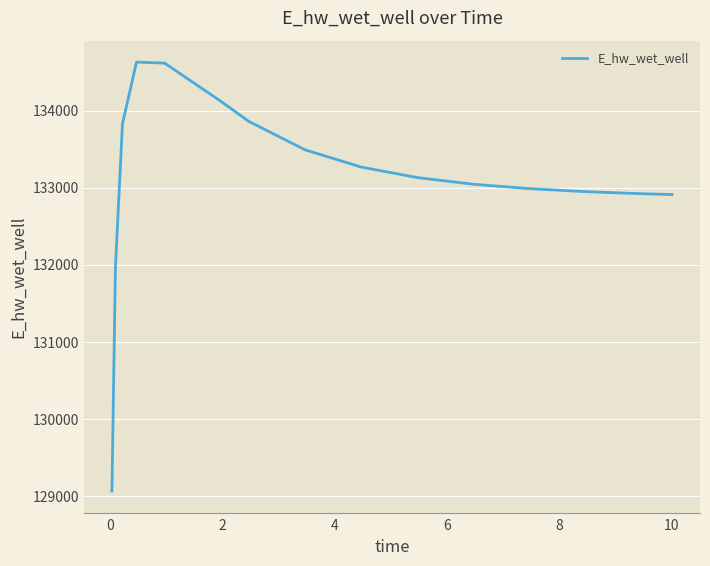

What is the maximum value shown in the chart?

134628.0